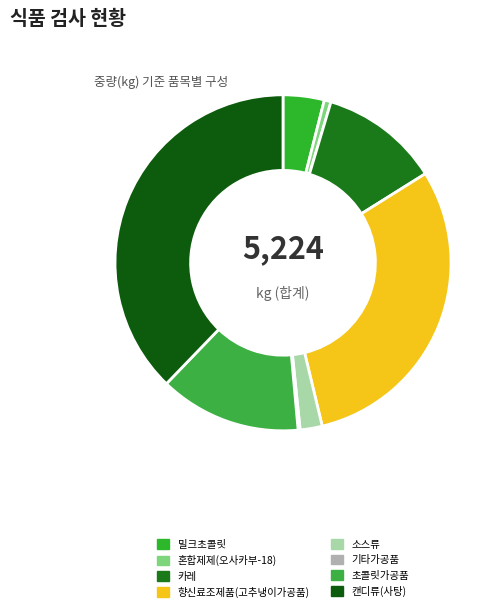

To the nearest percent, what is the average slice percentage?

12%